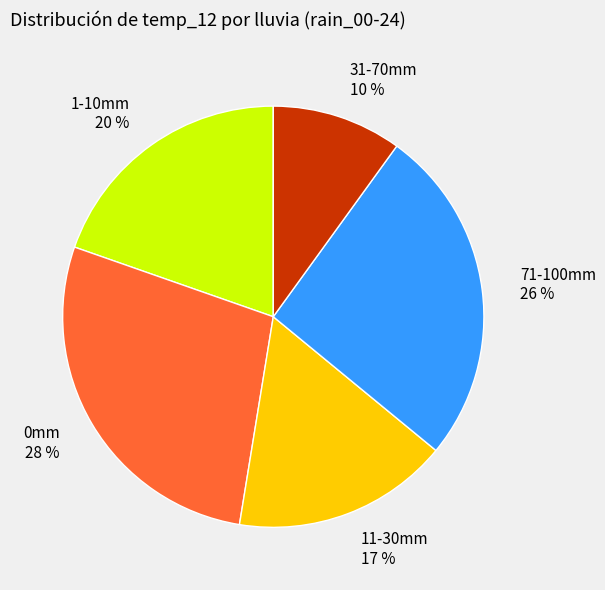

To the nearest percent, what is the average slice percentage?

20%